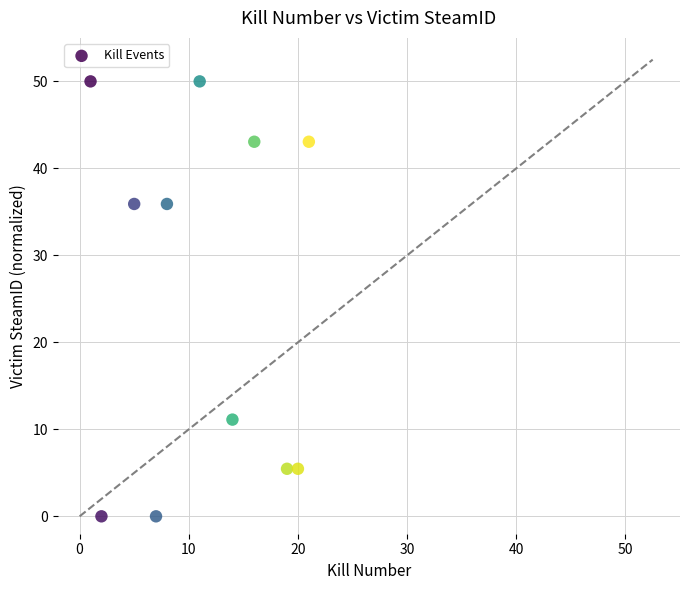

What is the average X value?

11.3